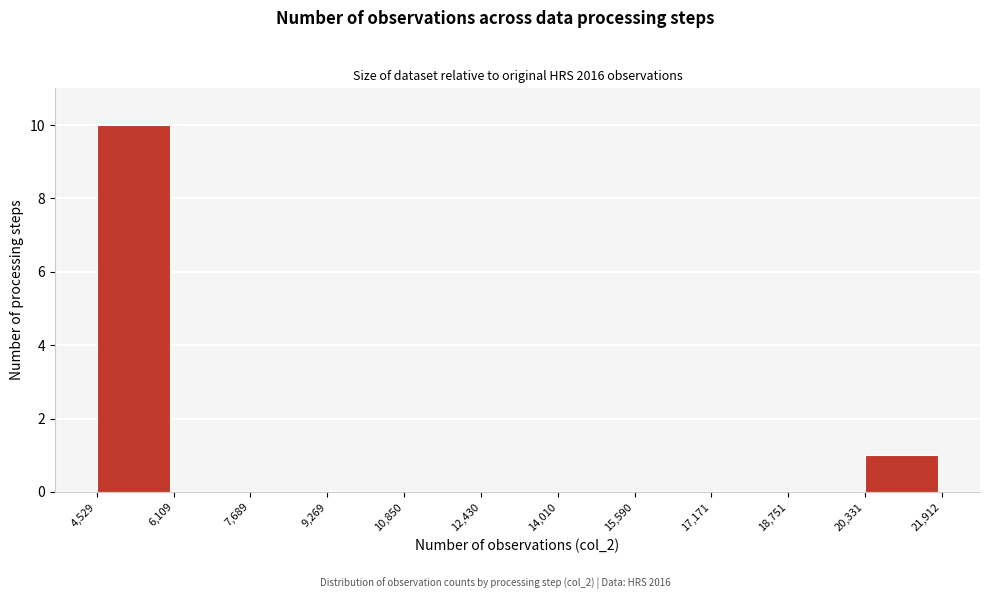

Over which range of the x-axis is the bar tallest?

4,529 to 6,109